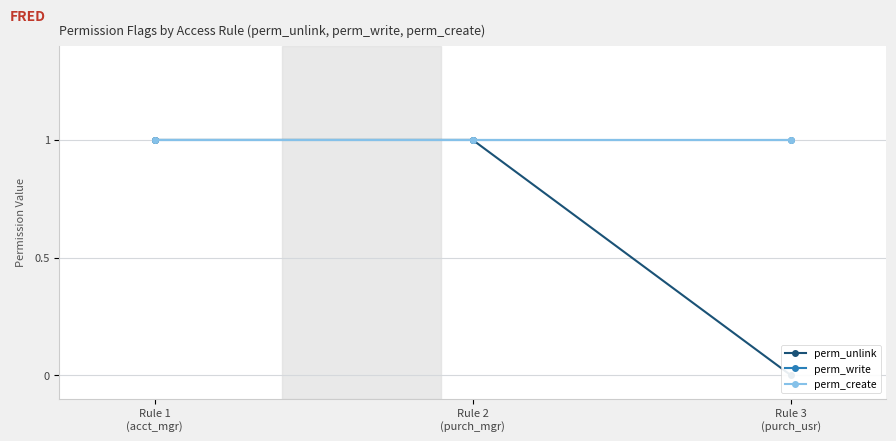

Reading left to right, list all the values displayed in this chart.

perm_unlink: 1	1	0
perm_write: 1	1	1
perm_create: 1	1	1